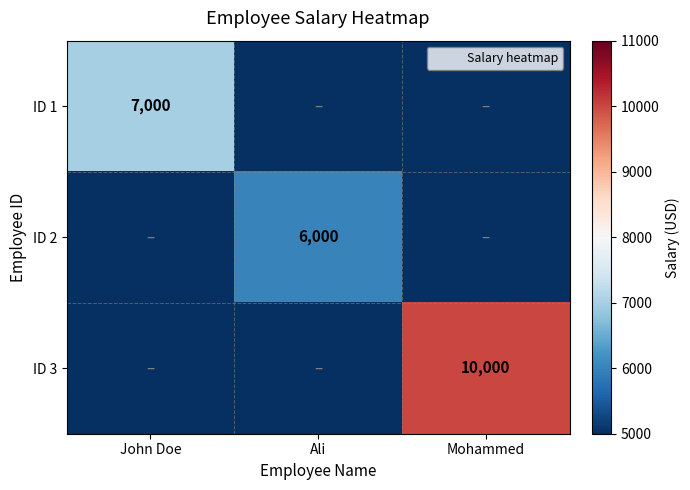

At Ali, list the series in order from smallest to largest.

ID 1, ID 3, ID 2